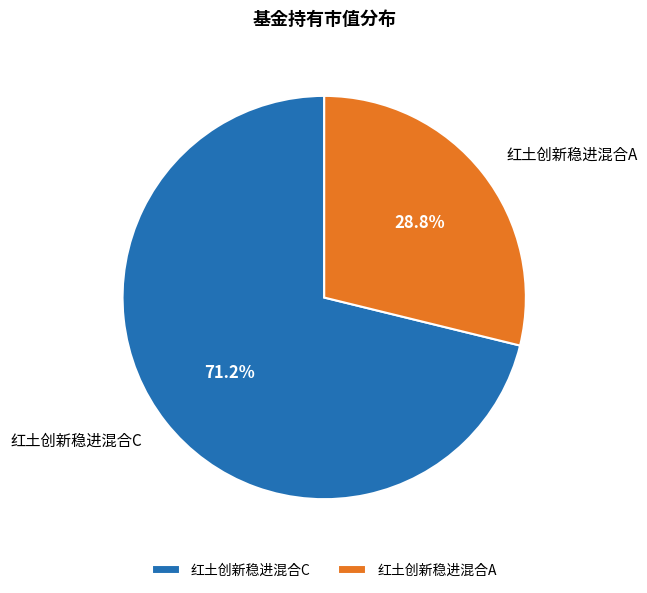

To the nearest percent, what portion does 红土创新稳进混合A represent?

29%